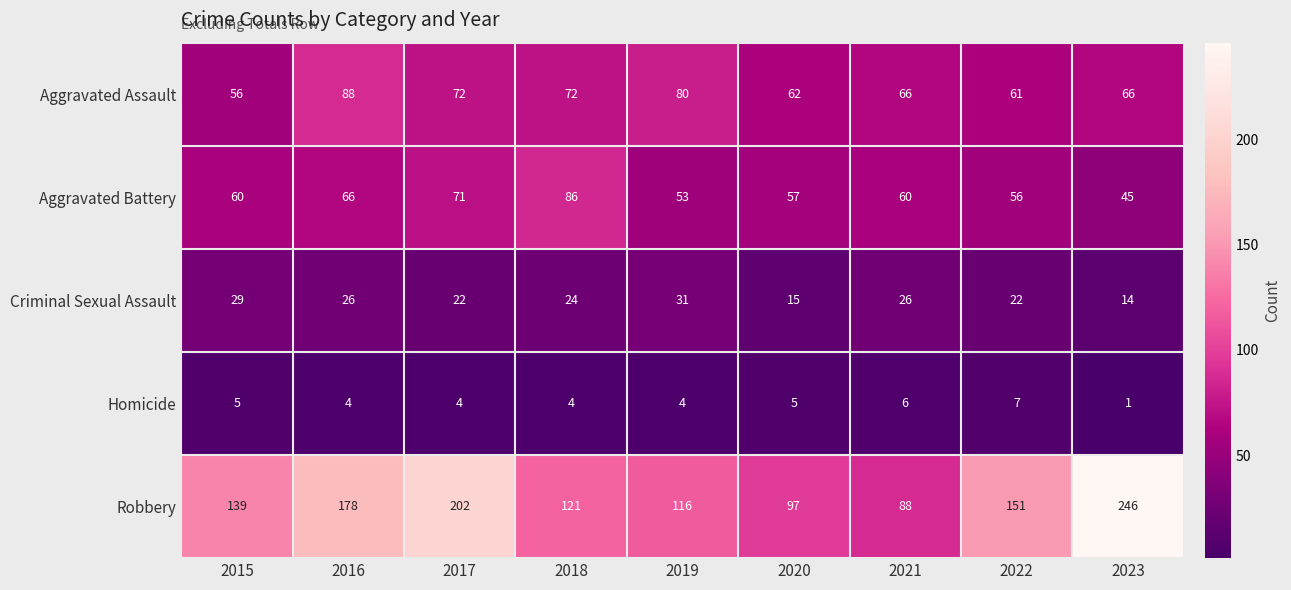

Which series has the widest spread of values?

Robbery